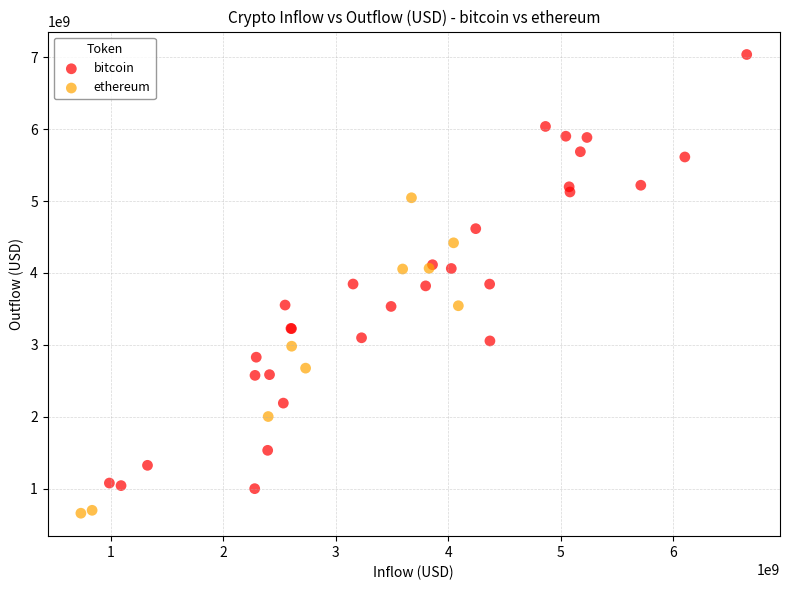

Which series has the widest spread of Y values?

bitcoin